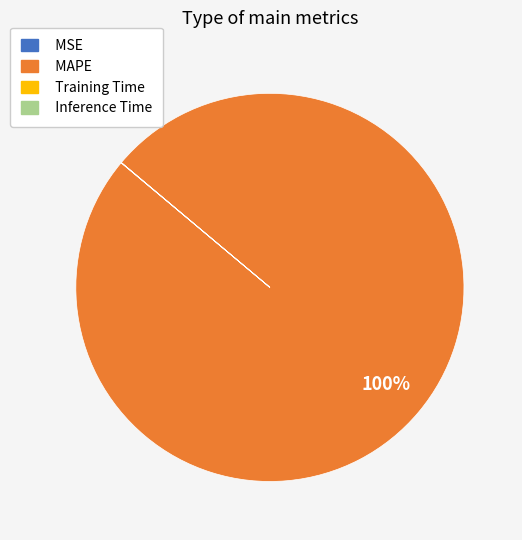

Which slice represents more than half of the pie?

MAPE